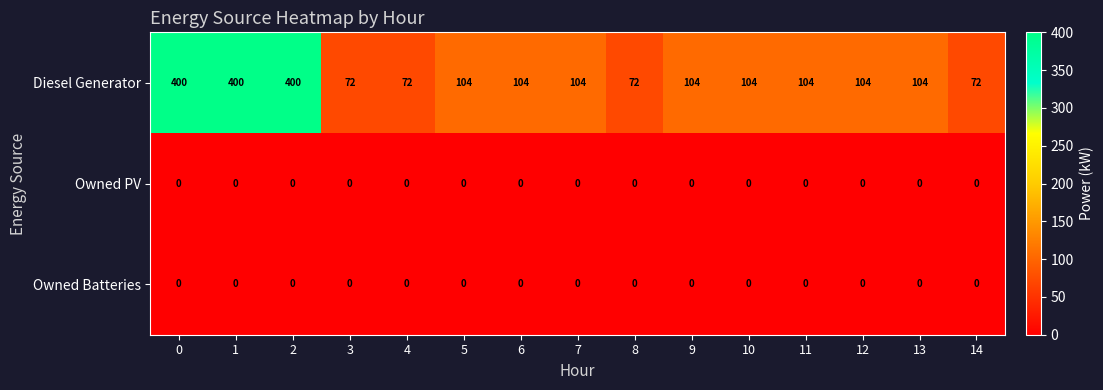

Which series changed the most between 2 and 13?

Diesel Generator